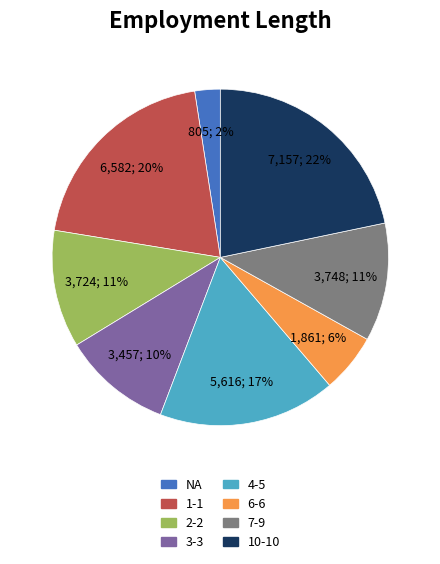

Do 3-3 and 4-5 together represent more than half of the pie?

No